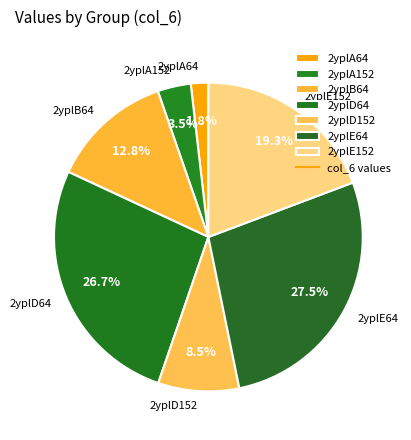

Combined, do 2yplB64 and 2yplA64 account for over 50%?

No